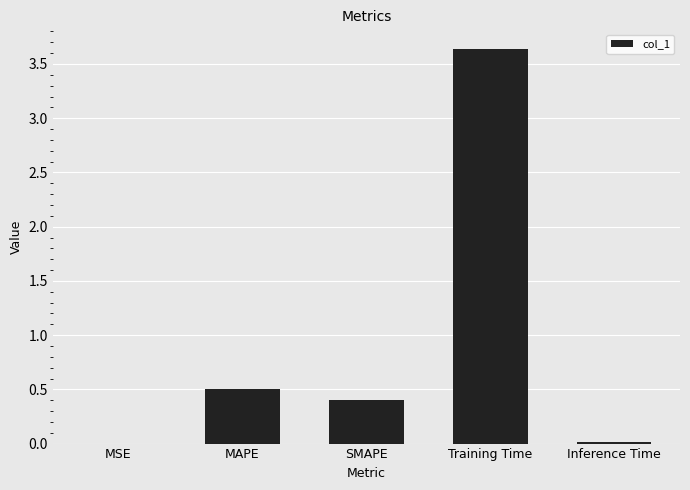

Which label corresponds to the largest value in the chart?

Training Time